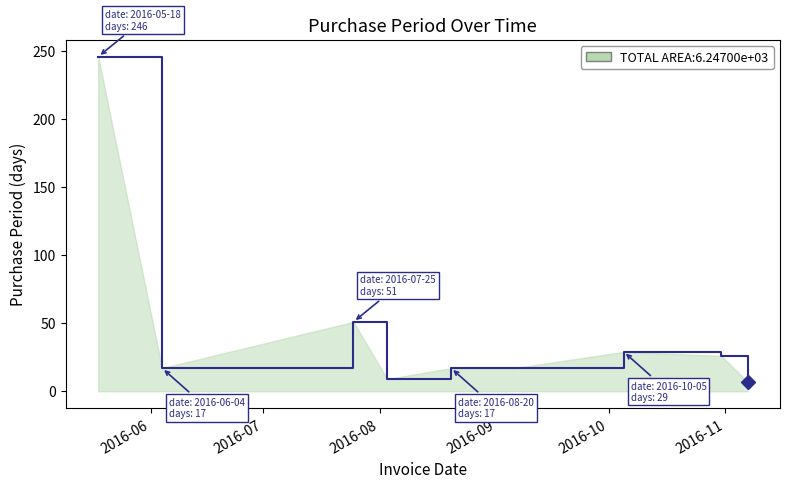

What is the minimum value shown in the chart?

7